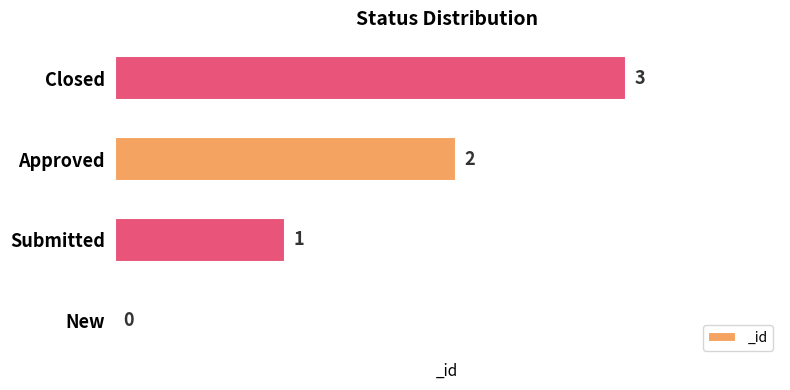

How many values are between 1 and 3?

3